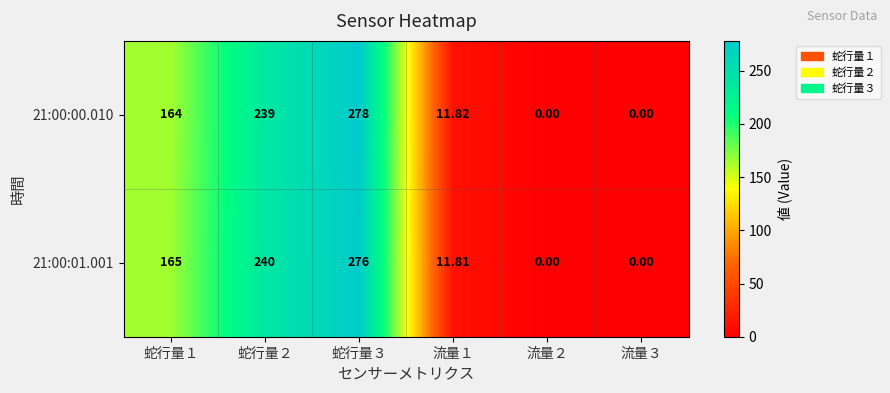

Is the value of 21:00:00.010 at 蛇行量３ greater than the value of 21:00:01.001 at 蛇行量２?

Yes